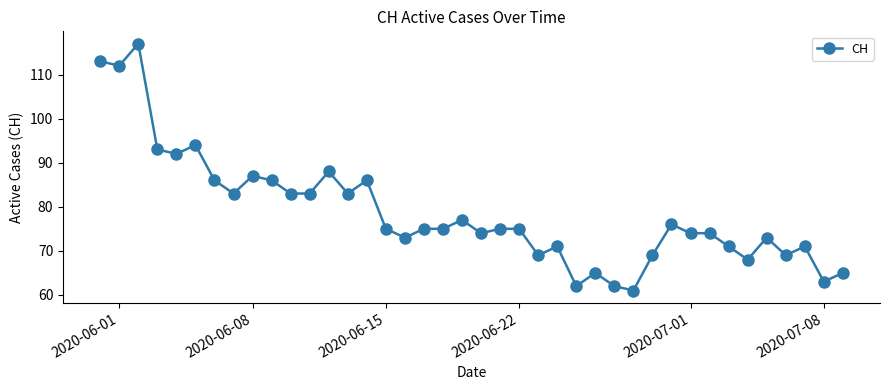

What is the greatest value displayed?

117